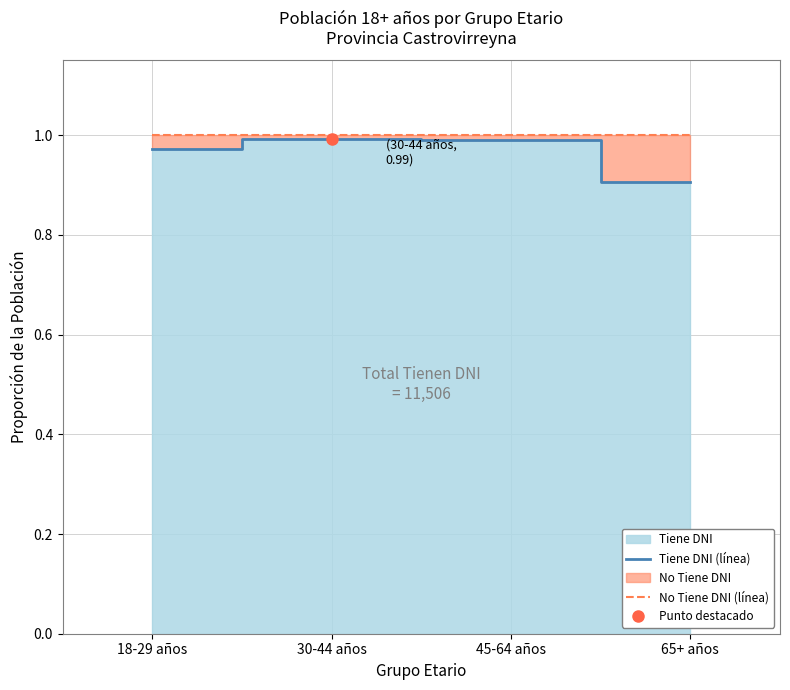

Rank the categories by No Tiene DNI (línea) value from highest to lowest.

18-29 años, 30-44 años, 45-64 años, 65+ años